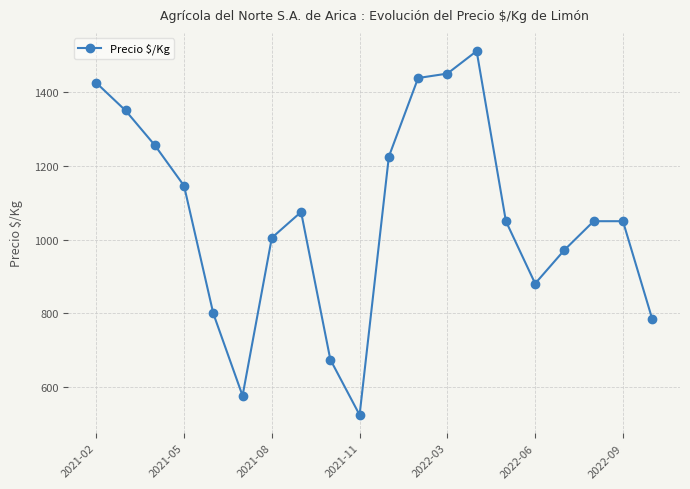

True or false: there are more than 1 points higher than both neighbors.

True